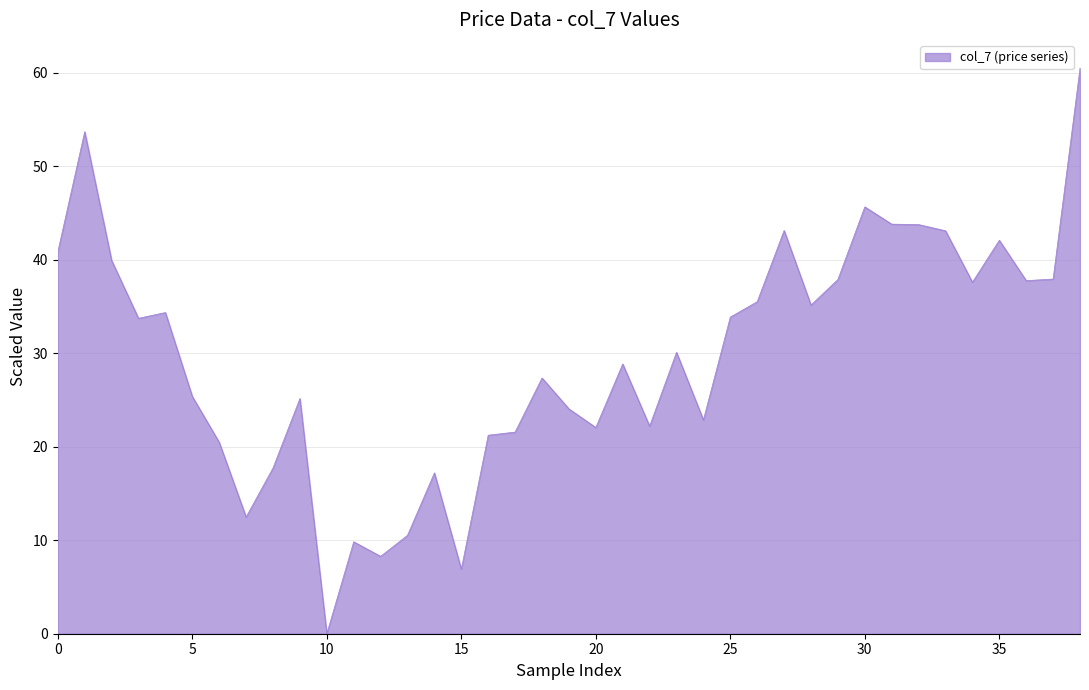

What is the maximum value shown in the chart?

60.5